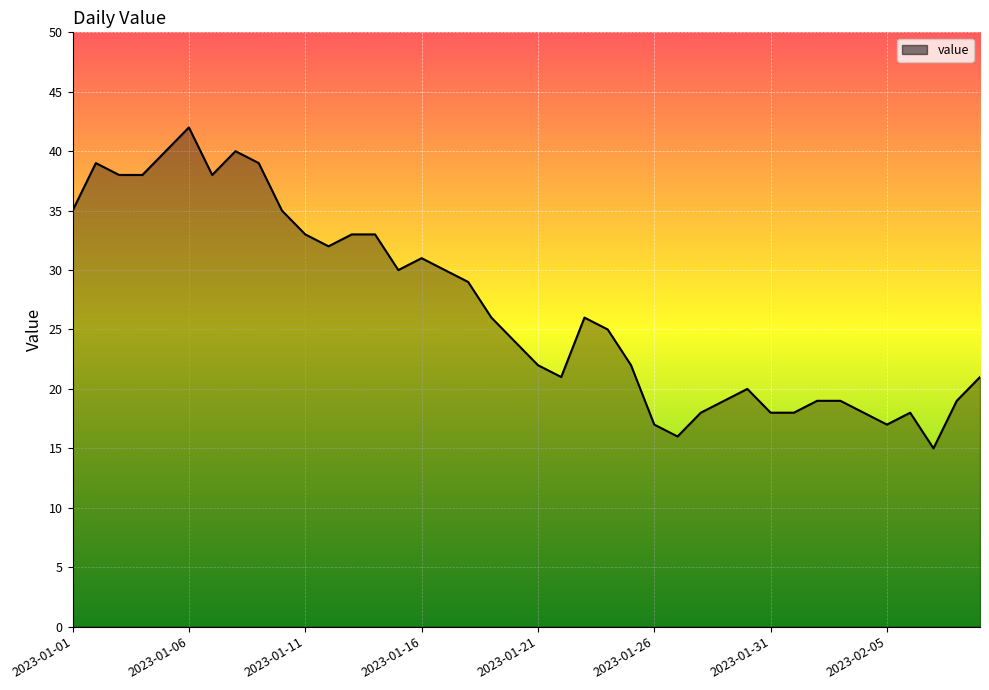

What is the minimum value shown in the chart?

15